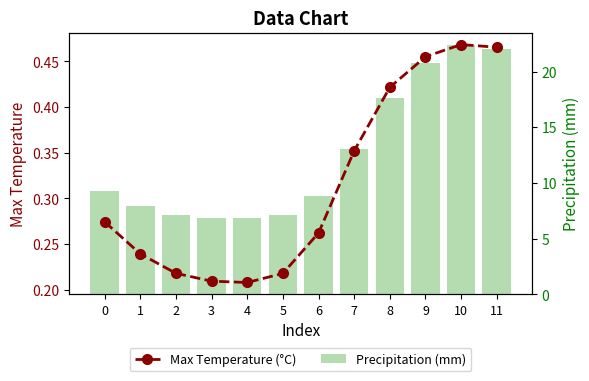

What is the spread (max minus min) of values at 8?

17.2